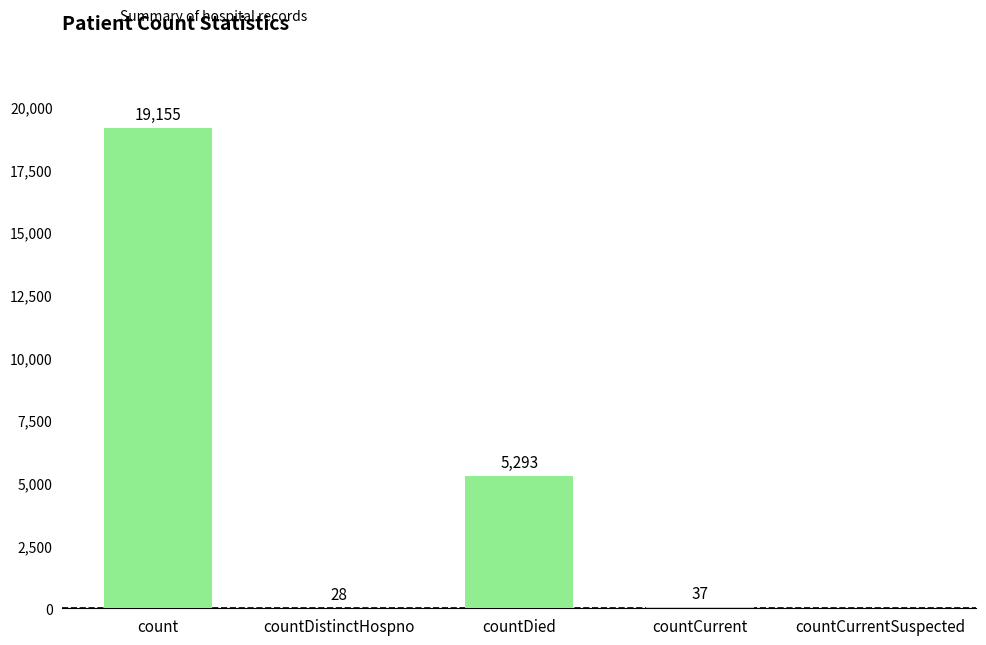

What is the greatest value displayed?

19155